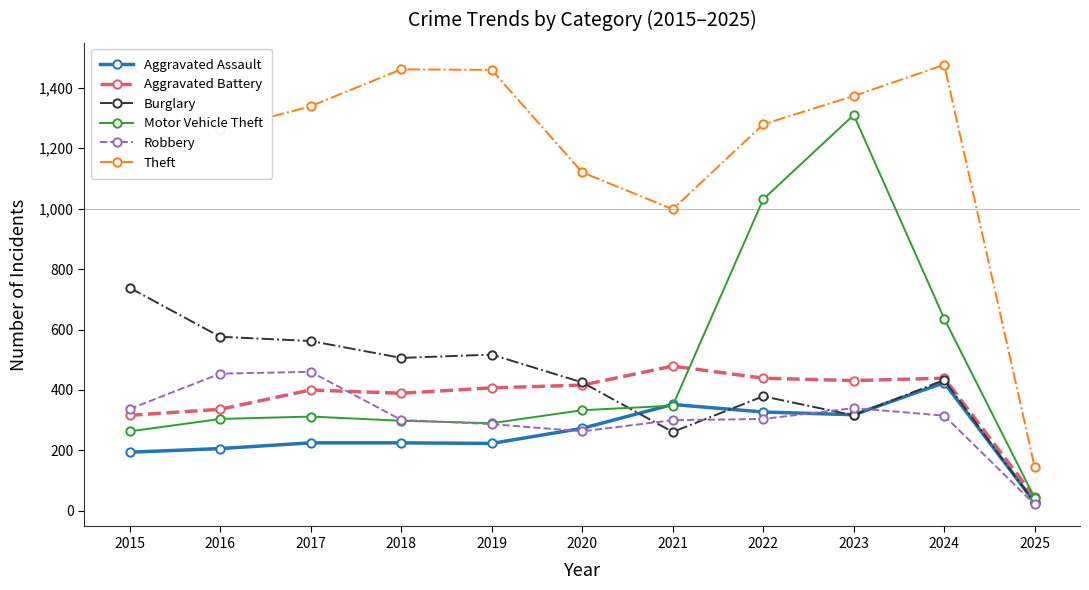

At which category does Theft reach its first local valley?

2016